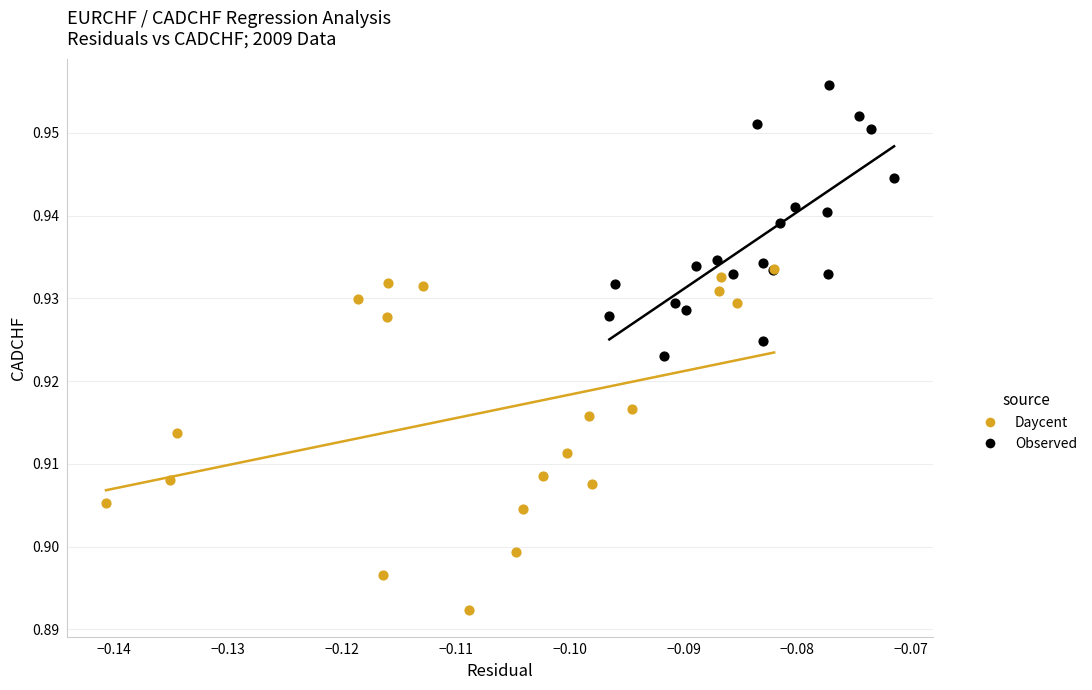

Which series contains the lowest Y value?

Daycent